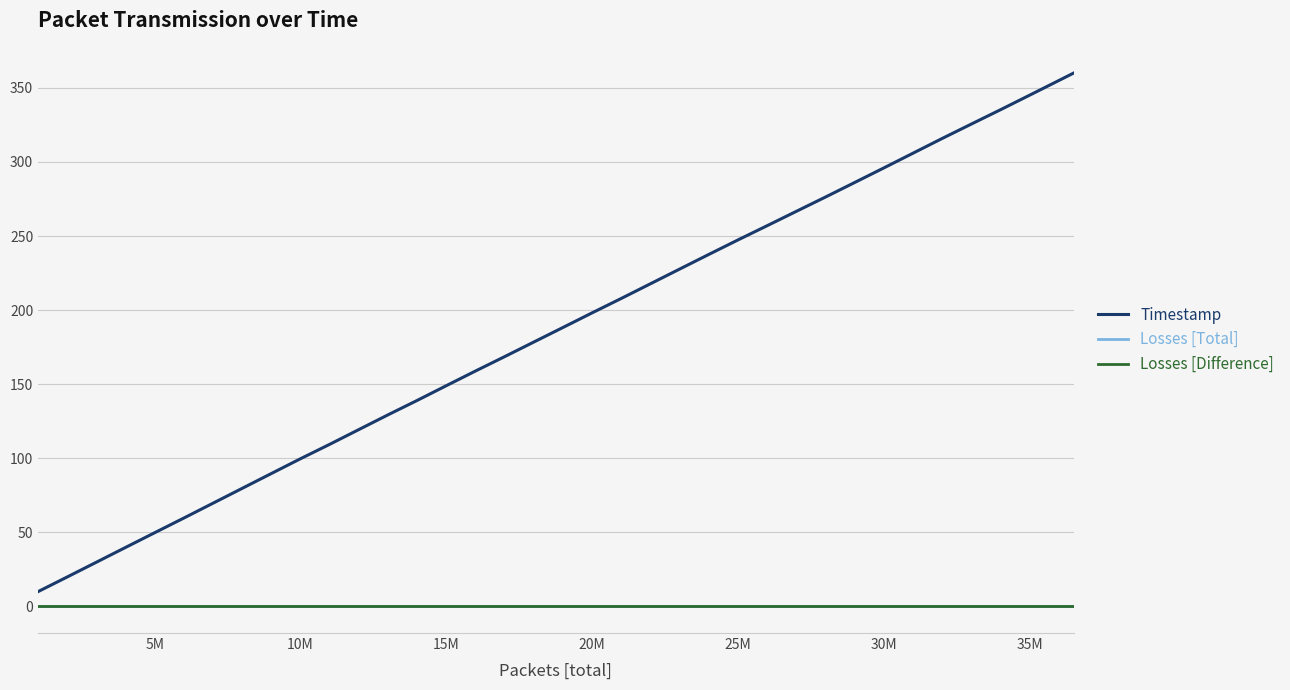

Does the chart display data point markers on the line(s)?

No